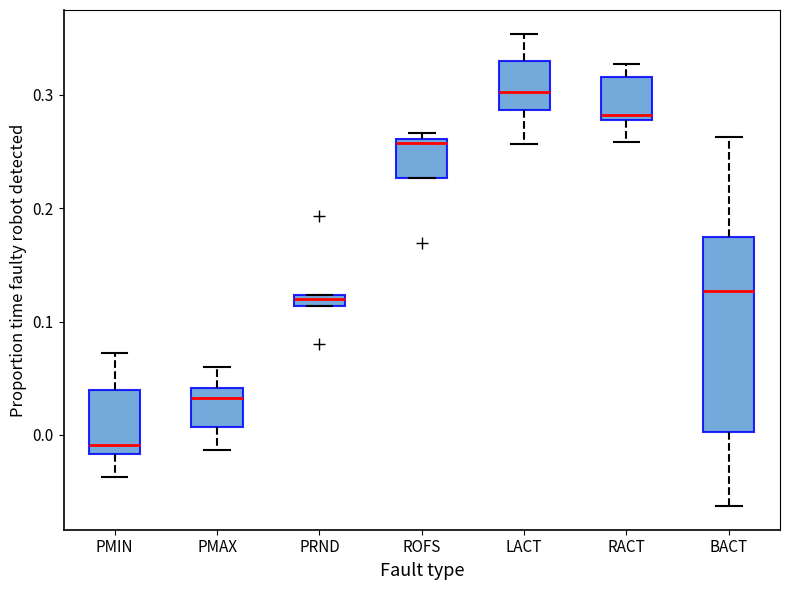

Which box has the lowest median line?

PMIN